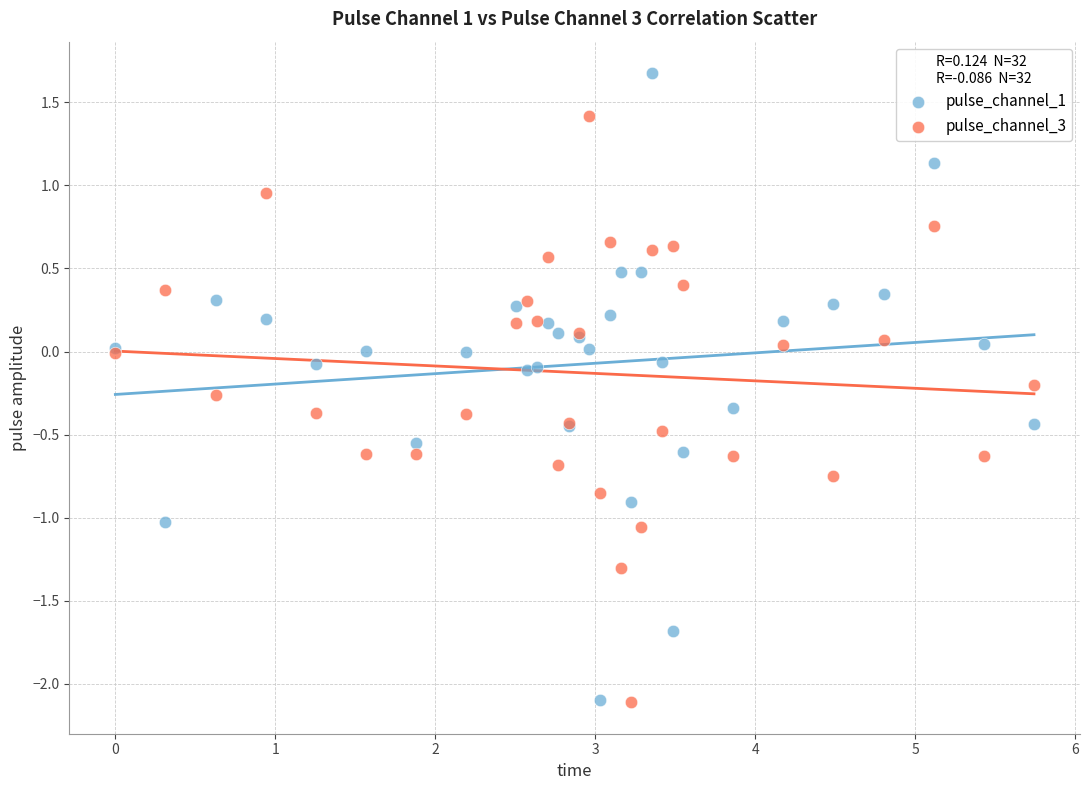

Which series has the largest Y range (max minus min)?

pulse_channel_1